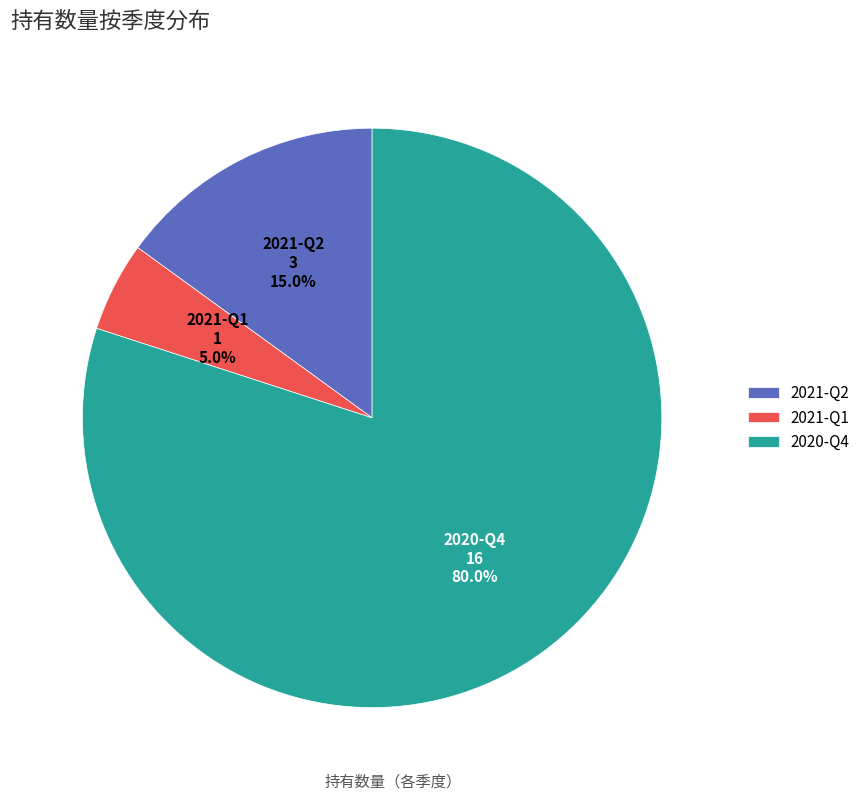

Is it true that 2020-Q4 is 89% of the pie?

False